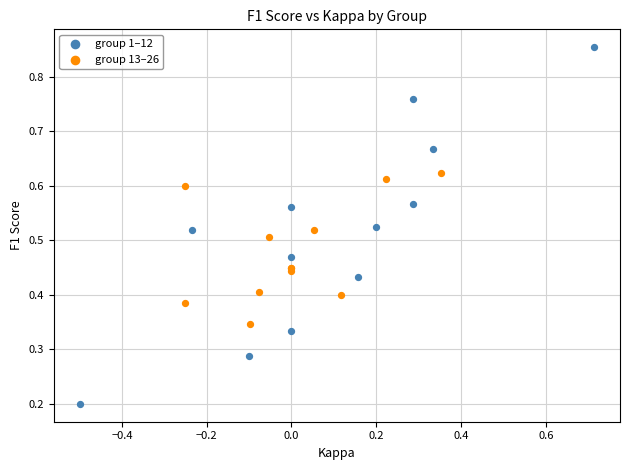

Which series reaches the minimum Y coordinate?

group 1–12